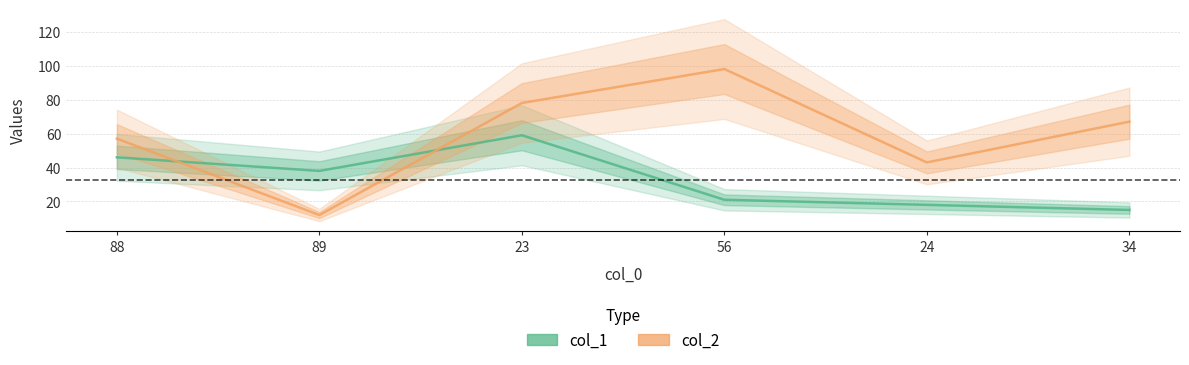

How many series are shown in this chart?

2